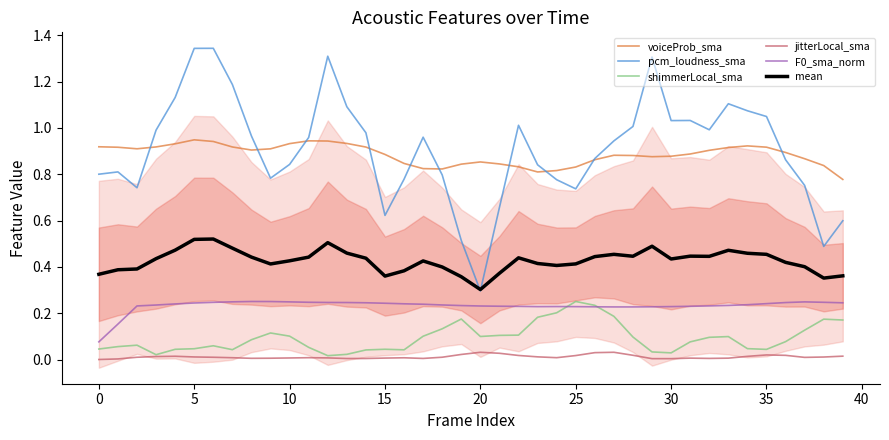

What is the label of the 32nd point from the left?

31